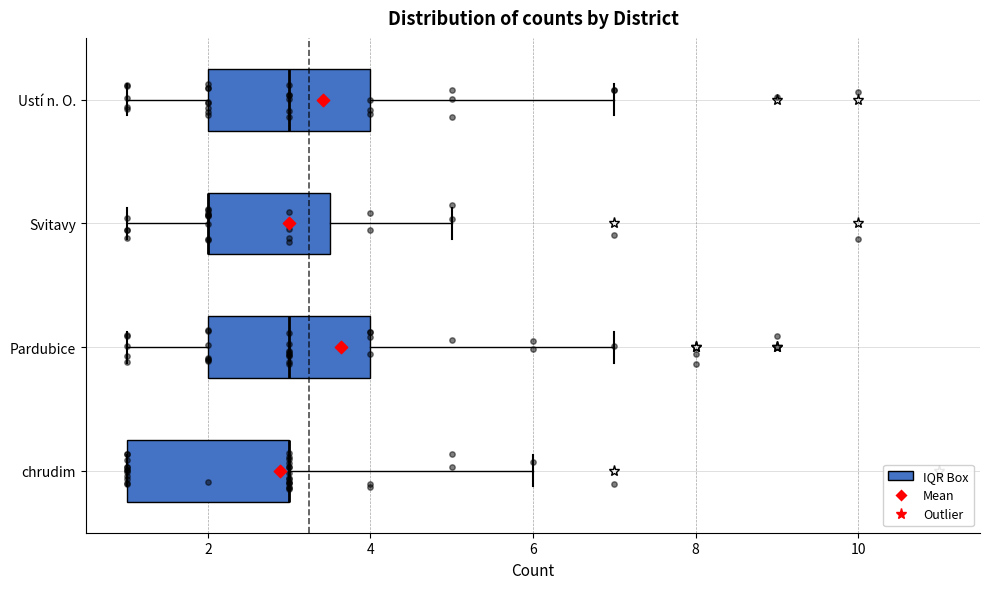

Reading bottom to top, read every box against the x-axis: the position of its median line, the range the box covers, and the ends of its whiskers. The values are not printed on the chart, so give them approximately, as read against the axis.

chrudim: median 3.0 (drawn on the box's right edge), box 1.0 to 3.0, whiskers 1.0 to 6.0
Pardubice: median 3.0, box 2.0 to 4.0, whiskers 1.0 to 7.0
Svitavy: median 2.0 (drawn on the box's left edge), box 2.0 to 3.6, whiskers 1.0 to 5.0
Ustí n. O.: median 3.0, box 2.0 to 4.0, whiskers 1.0 to 7.0